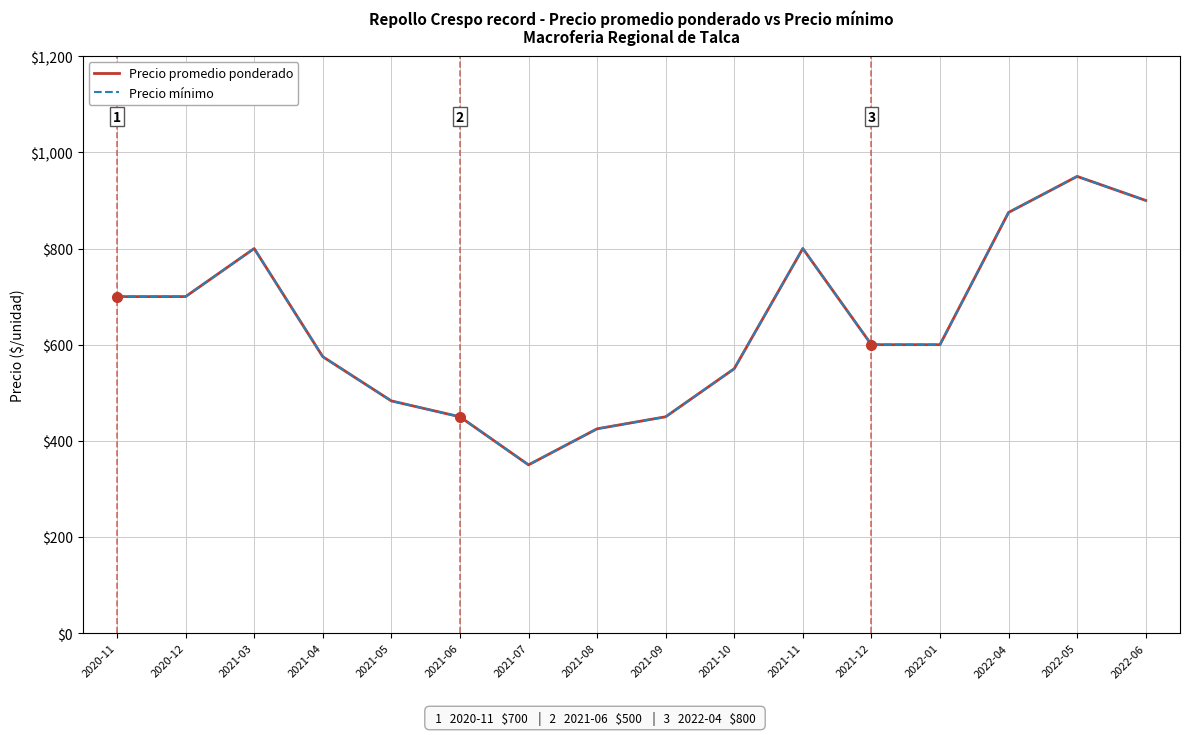

At which label does Precio mínimo reach its minimum?

2021-07